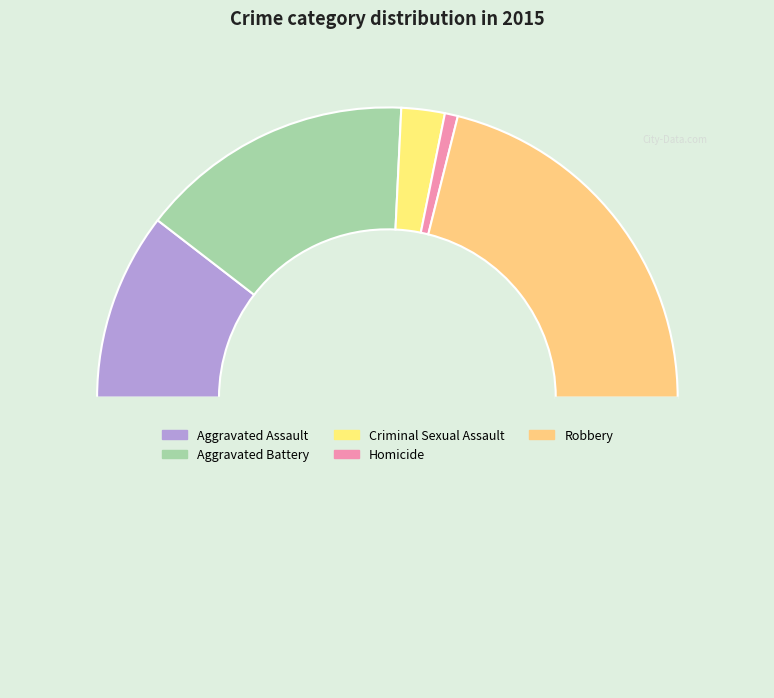

Count the number of slices in the pie.

6